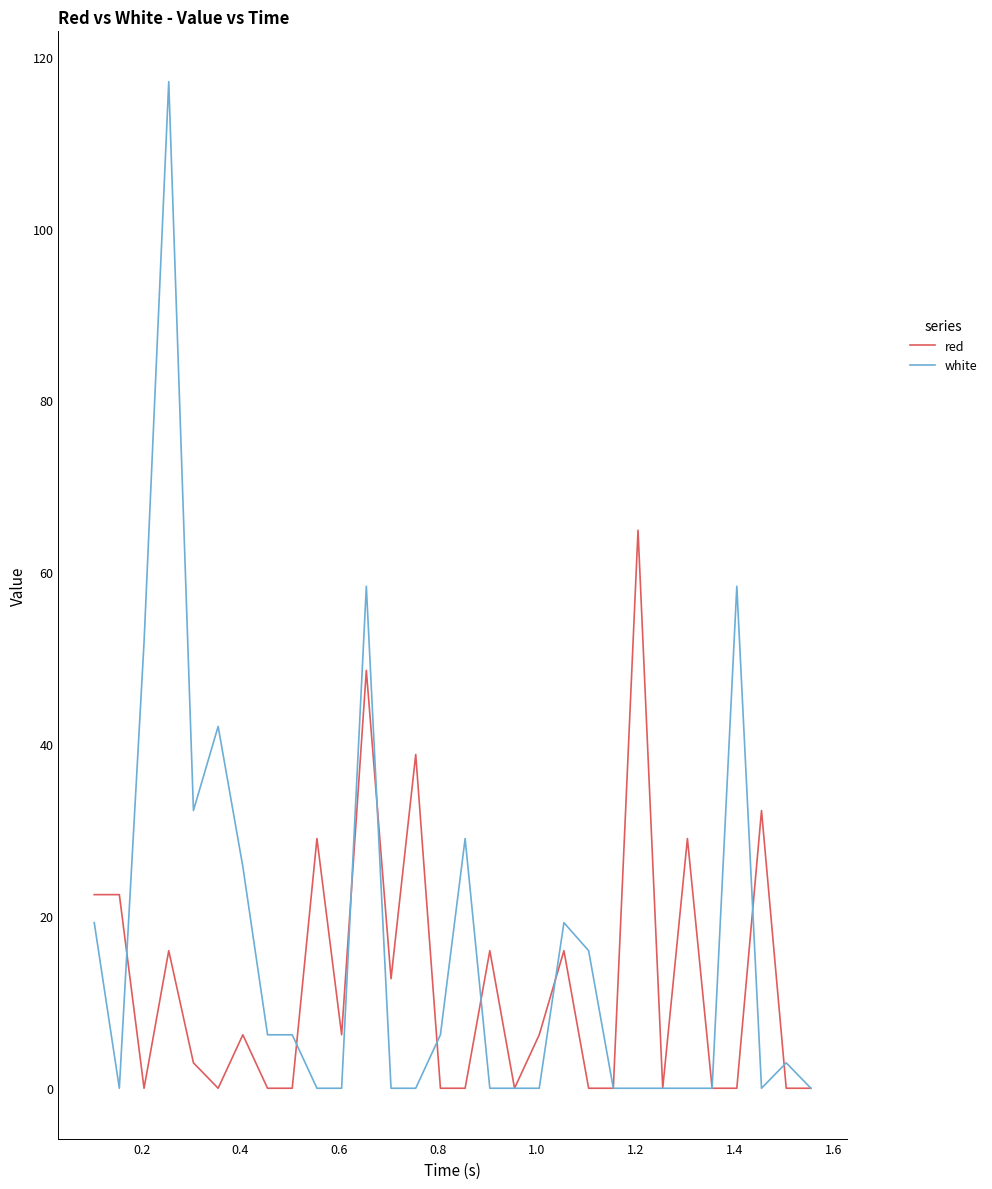

Reading left to right, extract all data points from this chart.

red: 22.5	22.5	0.0	16.0	3.0	0.0	6.2	0.0	0.0	29.0	6.2	48.6	12.7	38.8	0.0	0.0	16.0	0.0	6.2	16.0	0.0	0.0	64.9	0.0	29.0	0.0	0.0	32.3	0.0	0.0
white: 19.3	0.0	51.9	117.1	32.3	42.1	25.8	6.2	6.2	0.0	0.0	58.4	0.0	0.0	6.2	29.0	0.0	0.0	0.0	19.3	16.0	0.0	0.0	0.0	0.0	0.0	58.4	0.0	3.0	0.0